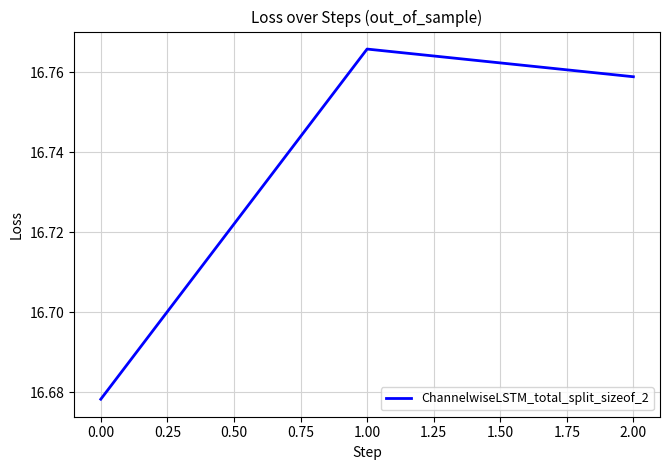

Rank the categories by value from highest to lowest.

1.00, 2.00, 0.00